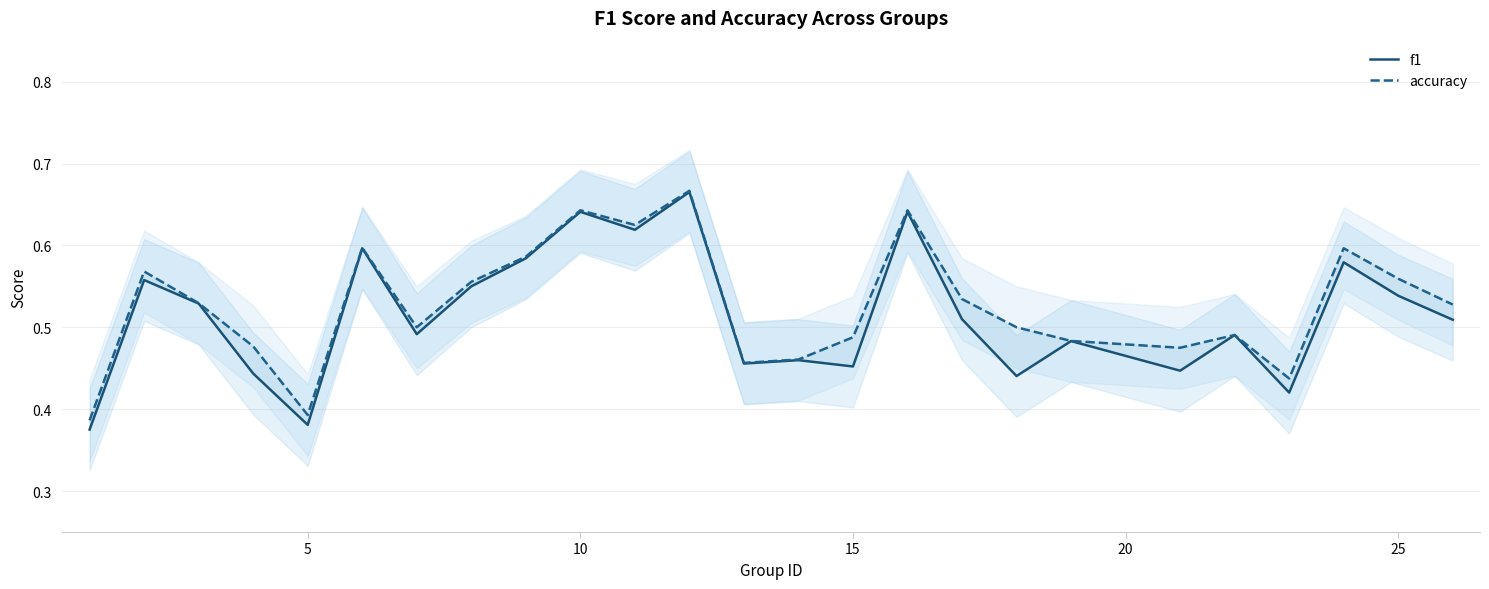

Which series has the largest total across all categories?

accuracy